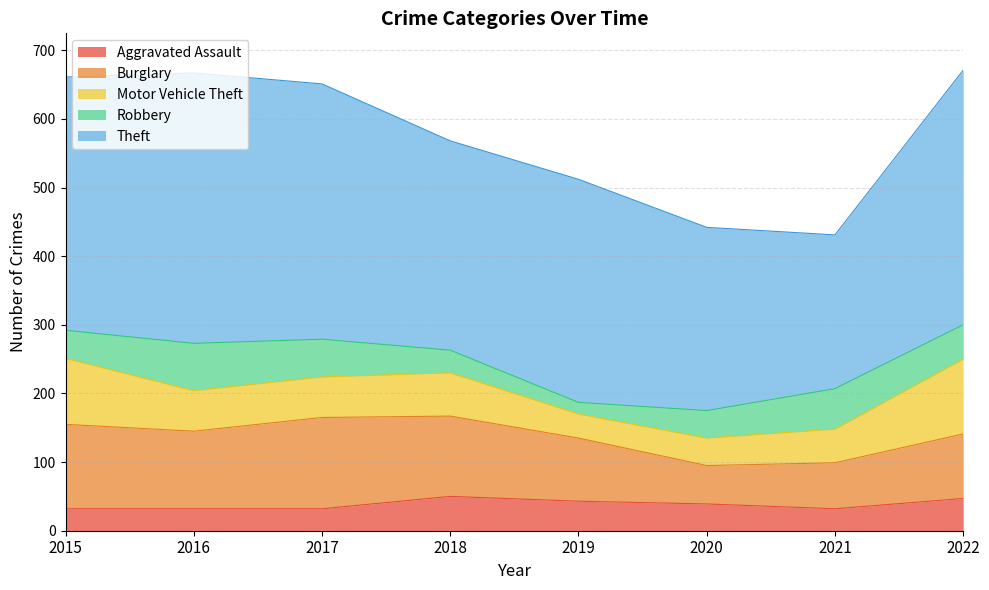

What is the sum of all Aggravated Assault values?

307